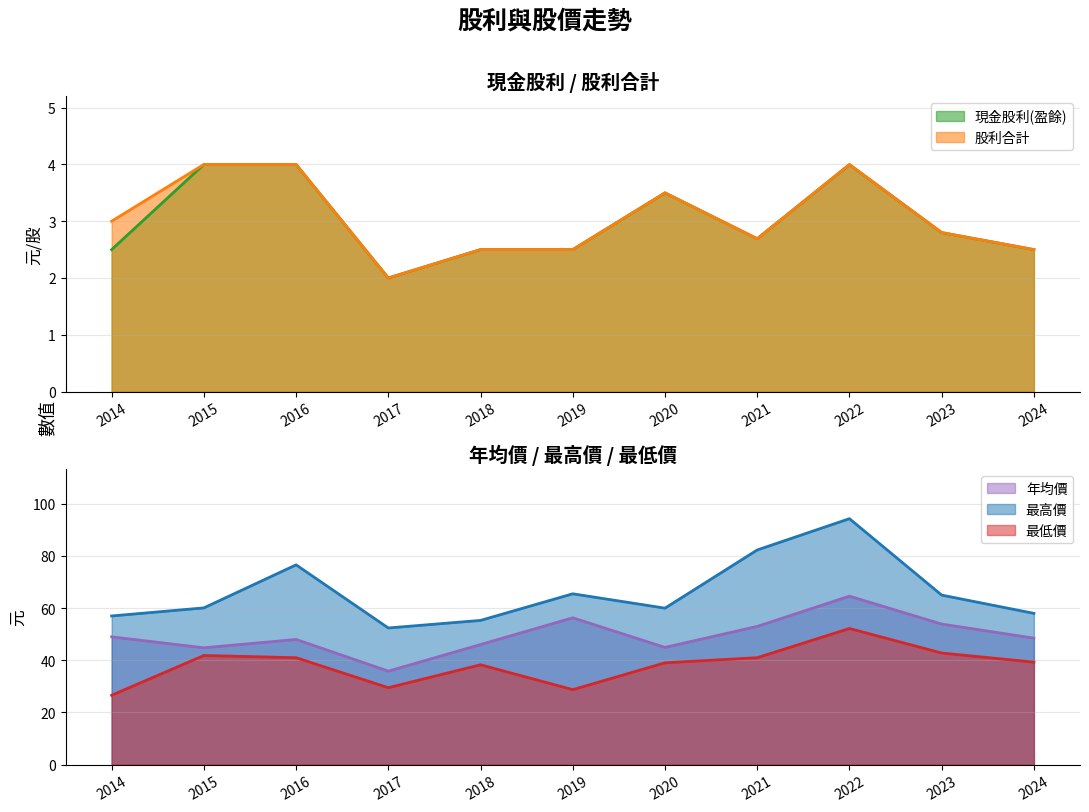

What is the total value across all series at 2019?

155.6